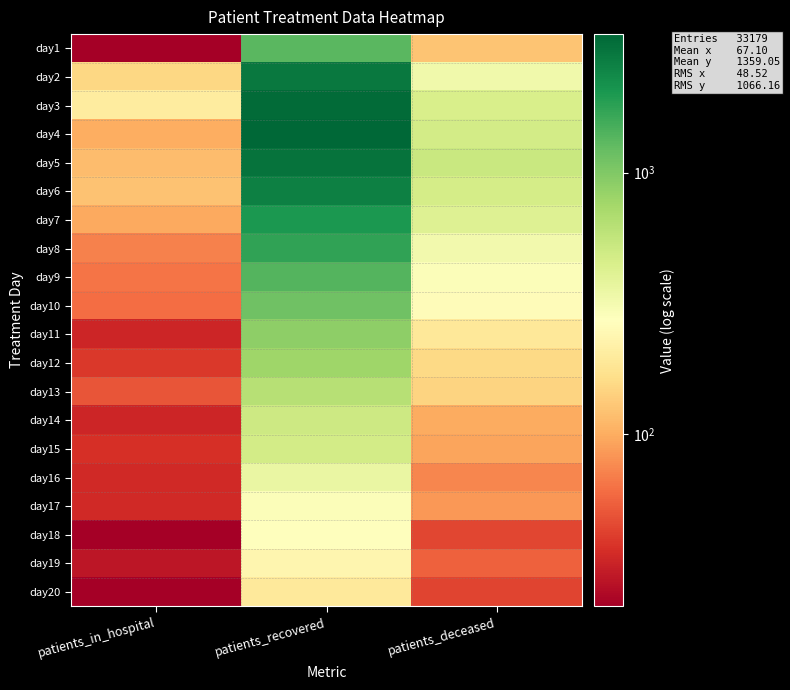

At which category is the sum across all series the highest?

patients_recovered